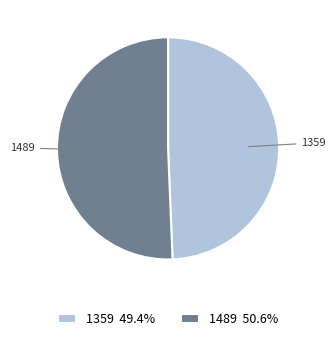

Is the sum of 1359 and 1489 greater than half?

Yes